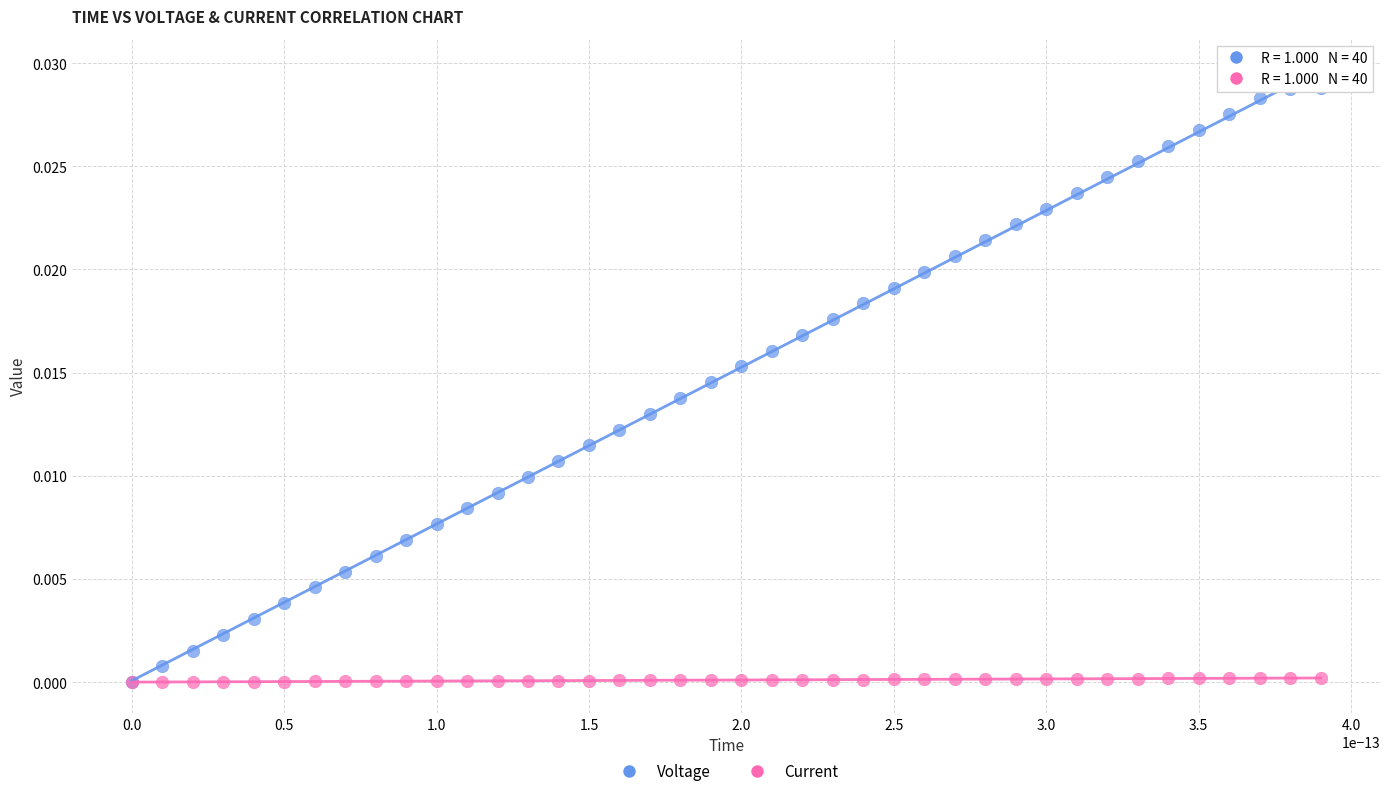

What are all the series names shown in the legend?

Voltage, Current